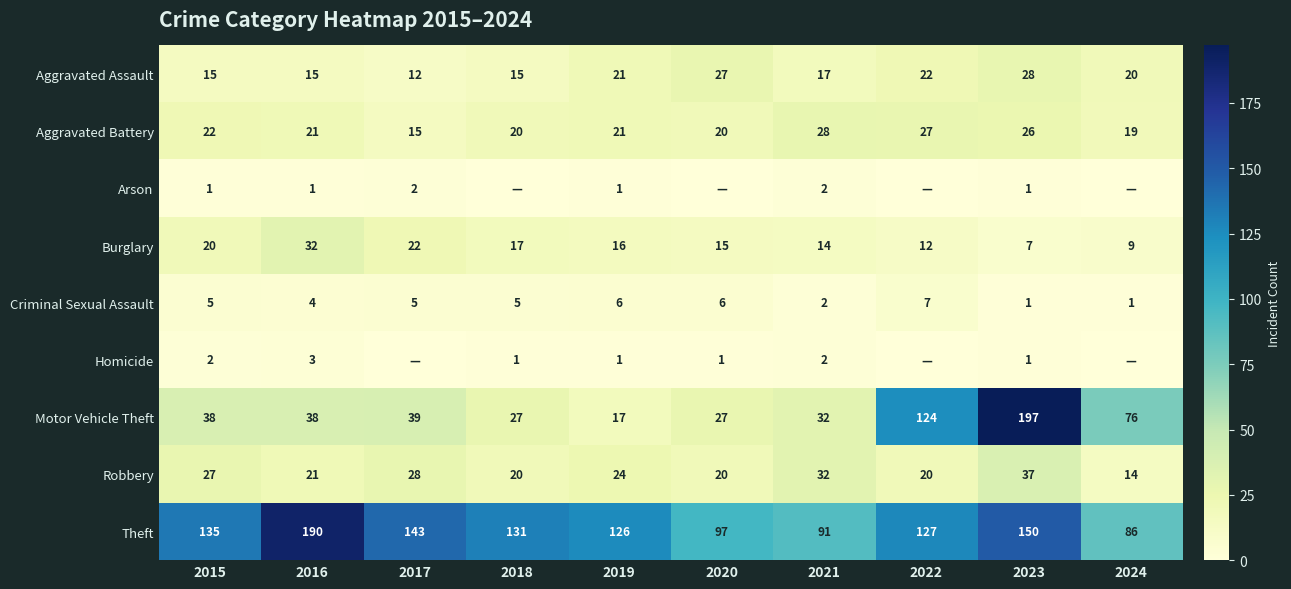

The value of Burglary at 2015 is 5. True or false?

False